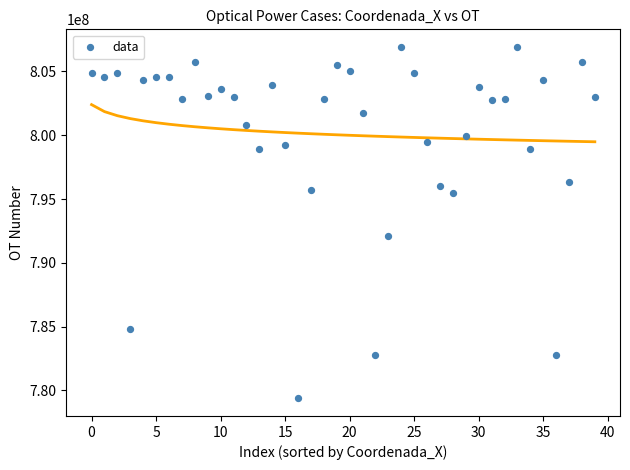

What is the range of Y values (max minus min)?

27553287